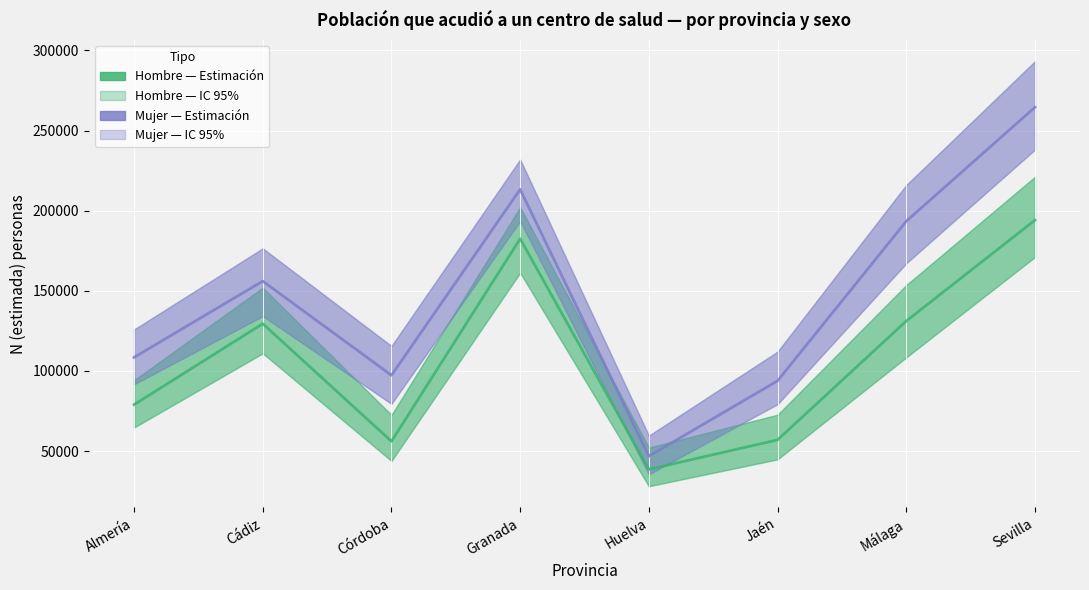

What is the difference between the maximum and minimum values in the Hombre (Estimación) series?

155504